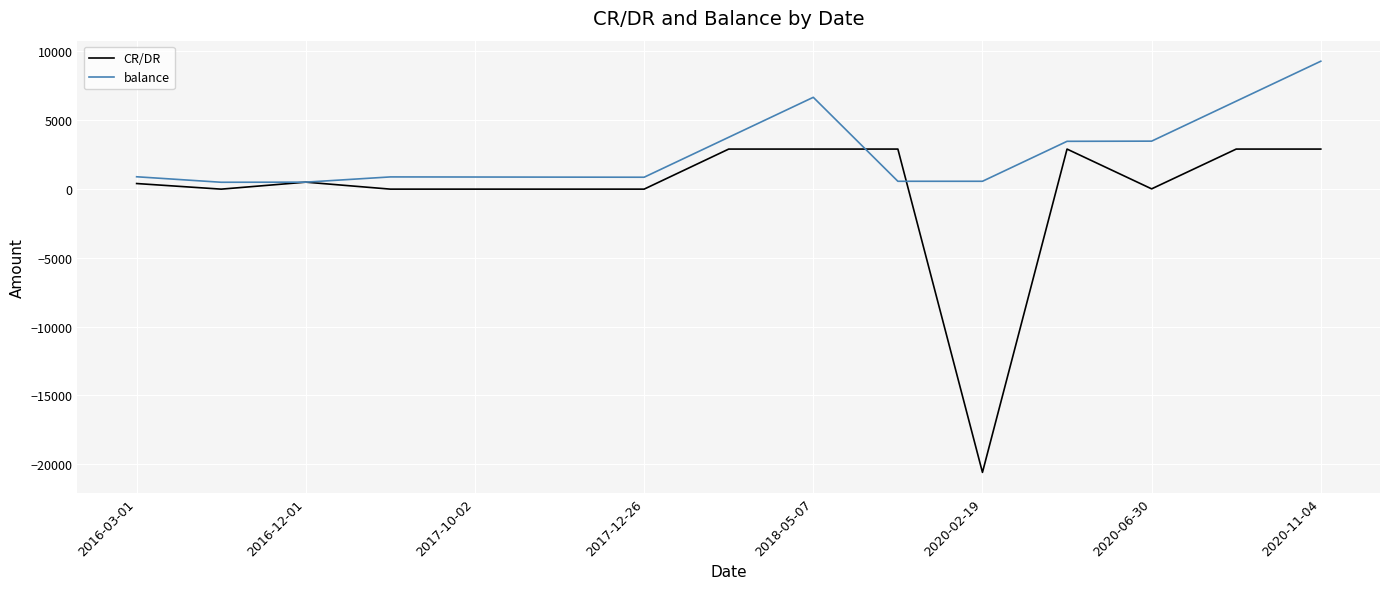

Rank the series by their average value, from lowest to highest.

CR/DR, balance